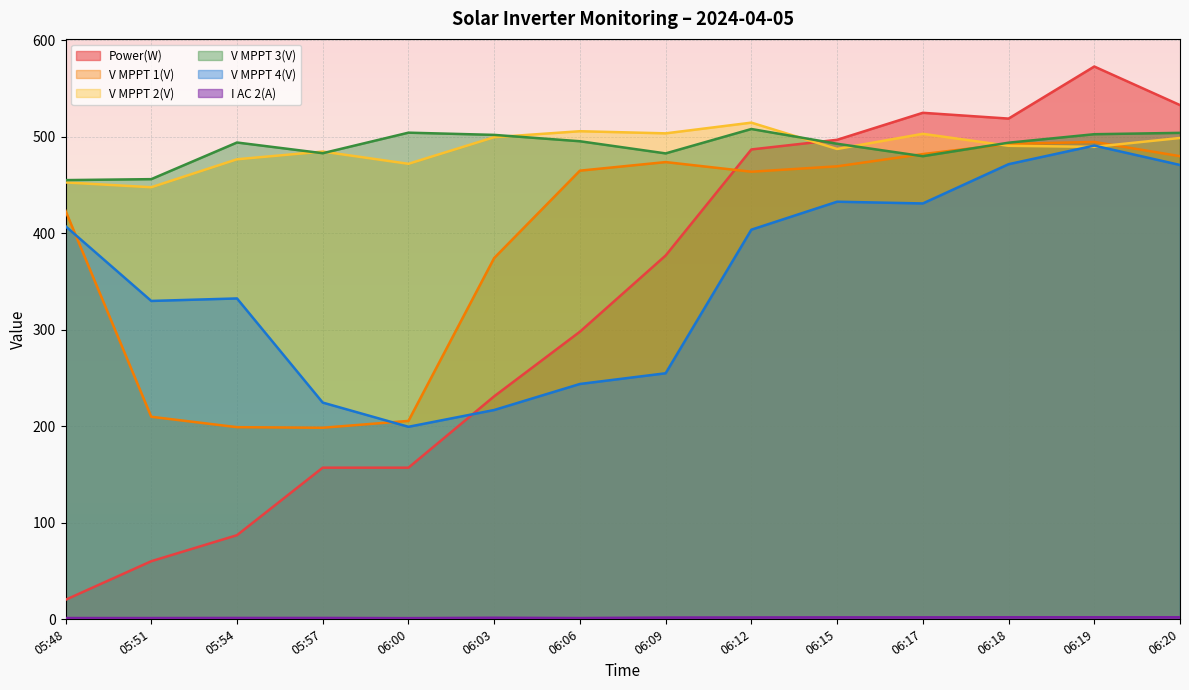

True or false: V MPPT 3(V) and I AC 2(A) cross at least once.

False